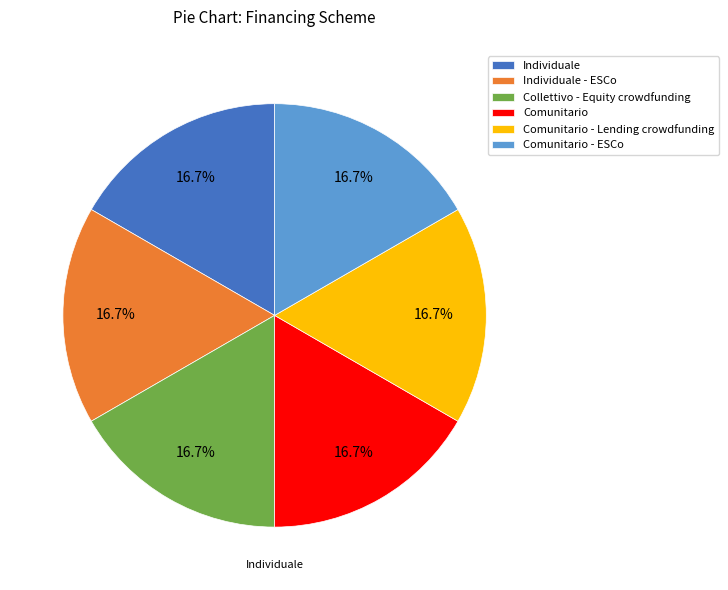

Does any single category account for the majority?

No